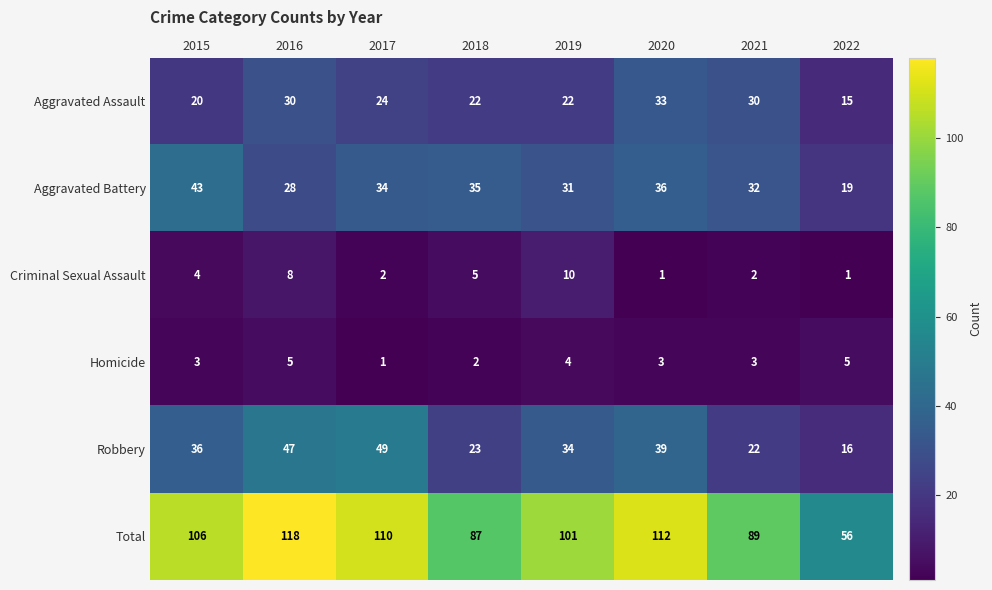

Rank the series at 2019 from highest to lowest value.

Total, Robbery, Aggravated Battery, Aggravated Assault, Criminal Sexual Assault, Homicide